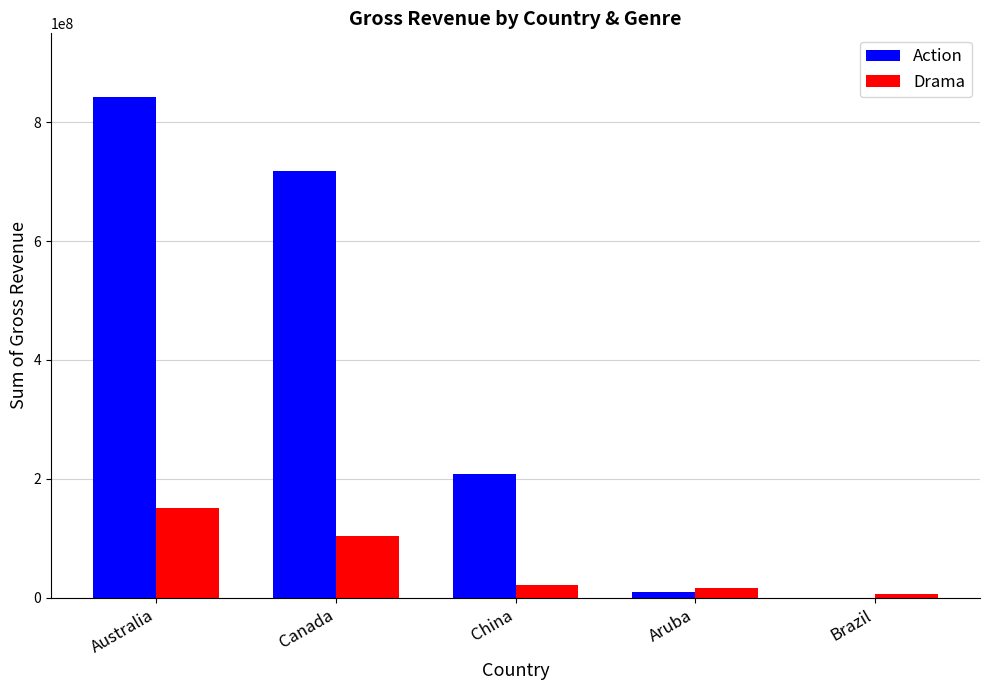

The value of Drama at China is 20471548. True or false?

True